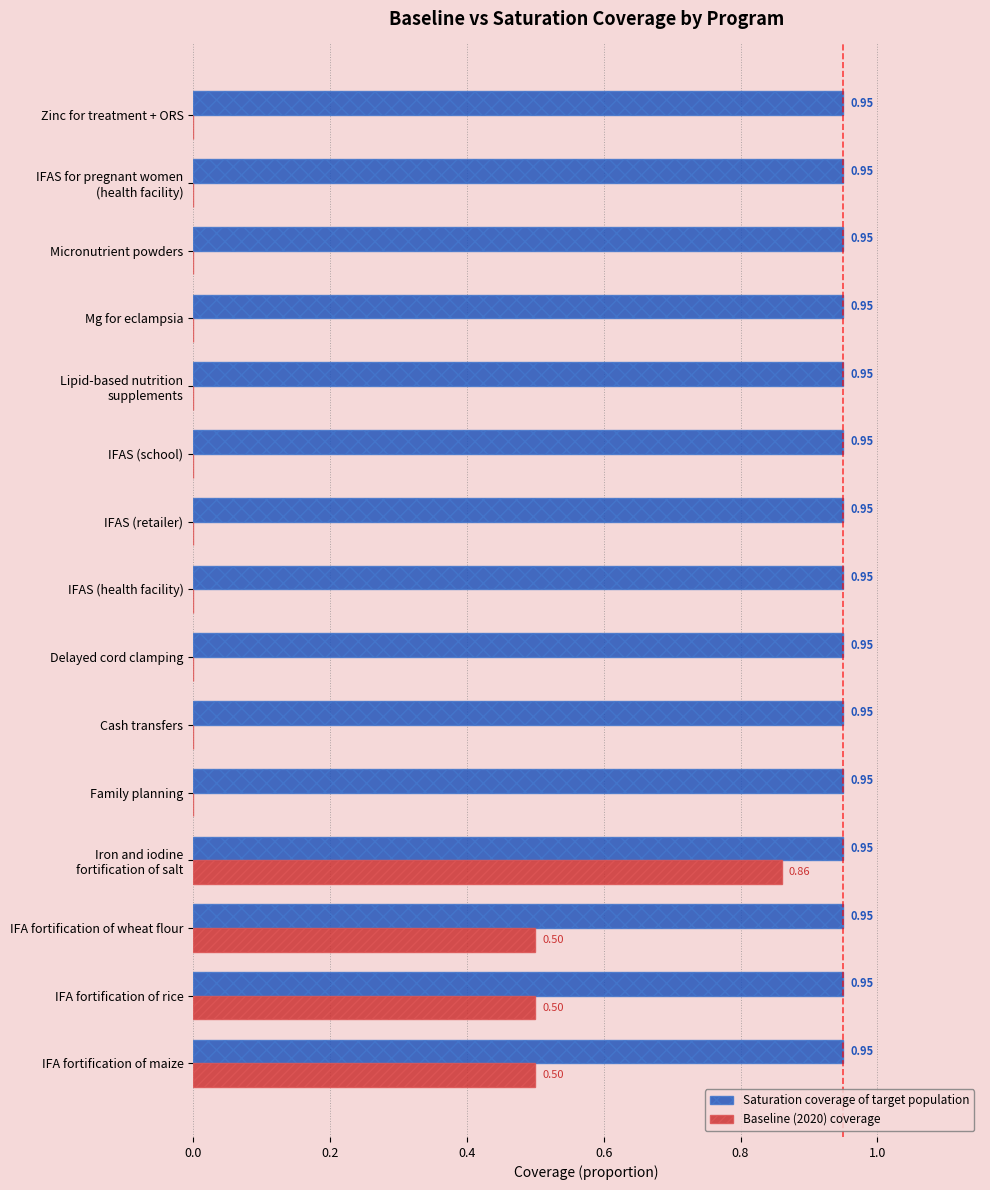

What is the sum of the Saturation coverage of target population values at IFA fortification of wheat flour and IFAS (retailer)?

1.9